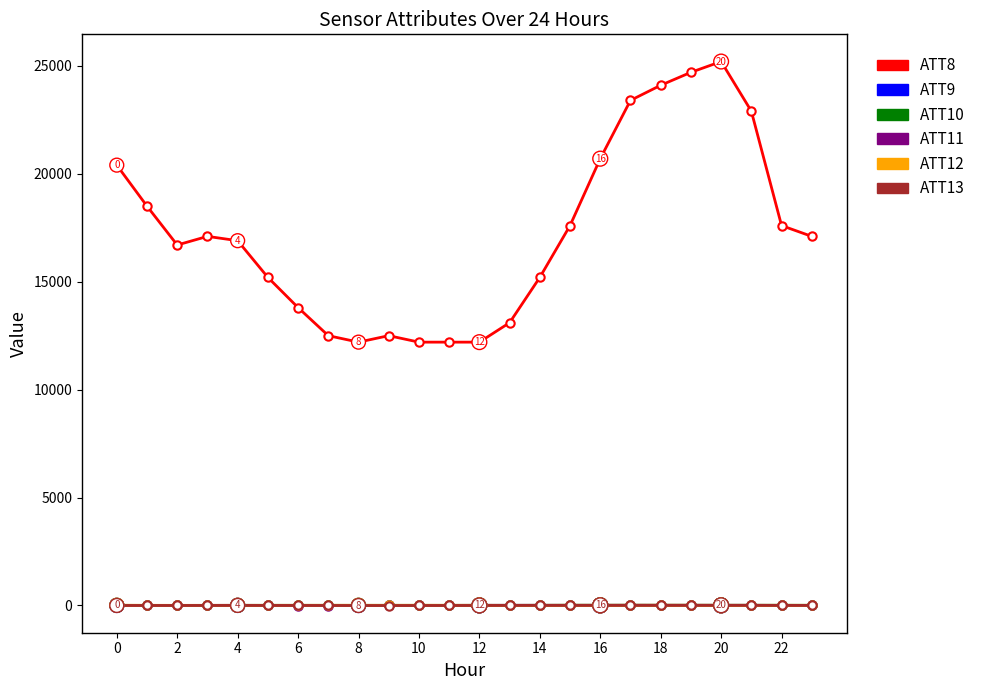

True or false: ATT8 and ATT10 intersect in this chart.

False